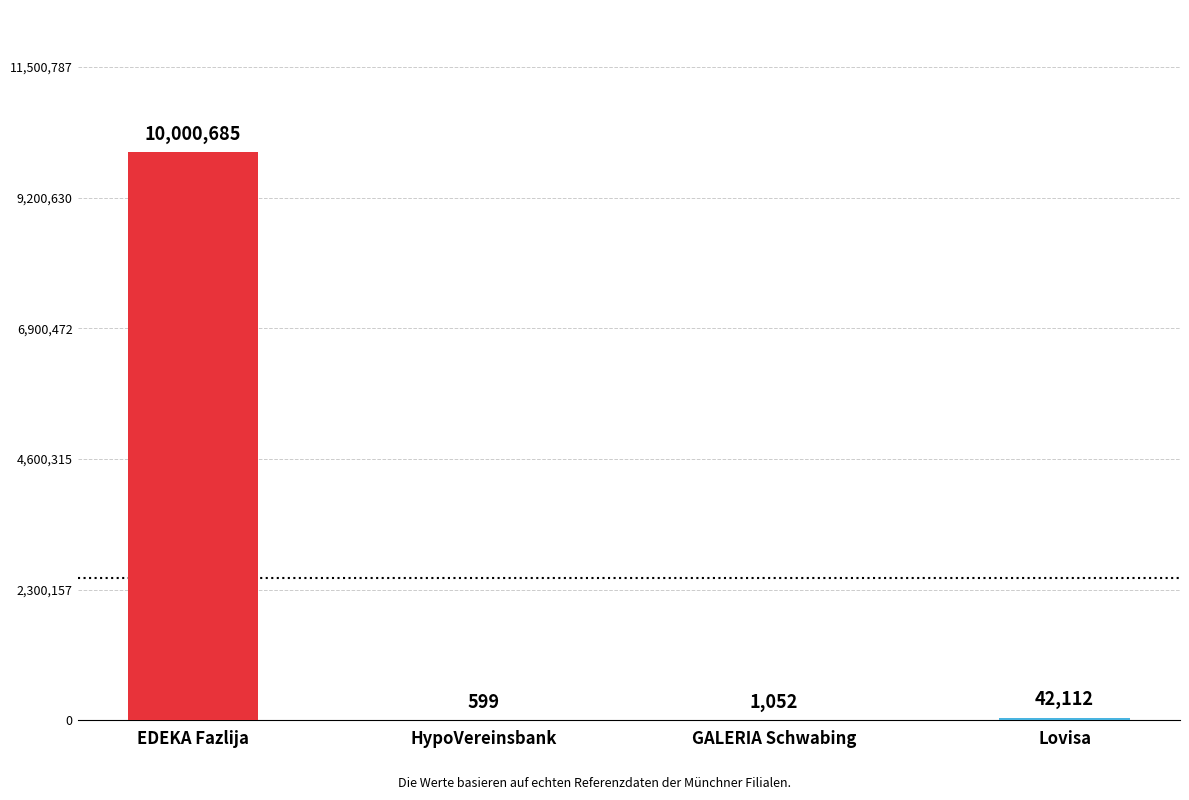

Reading left to right, extract all data points from this chart.

10000685	599	1052	42112